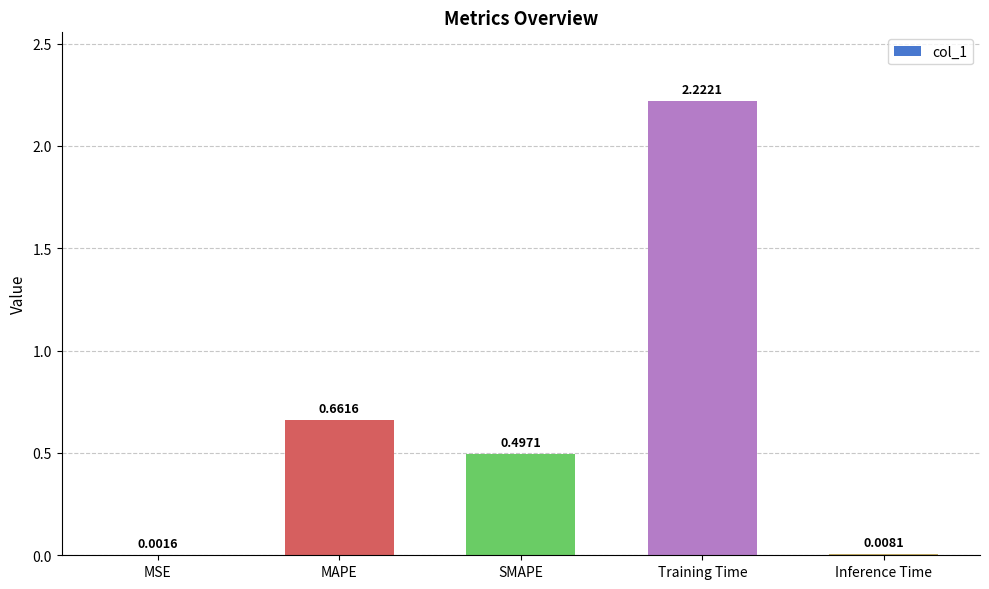

Which category has the highest value across all series?

Training Time